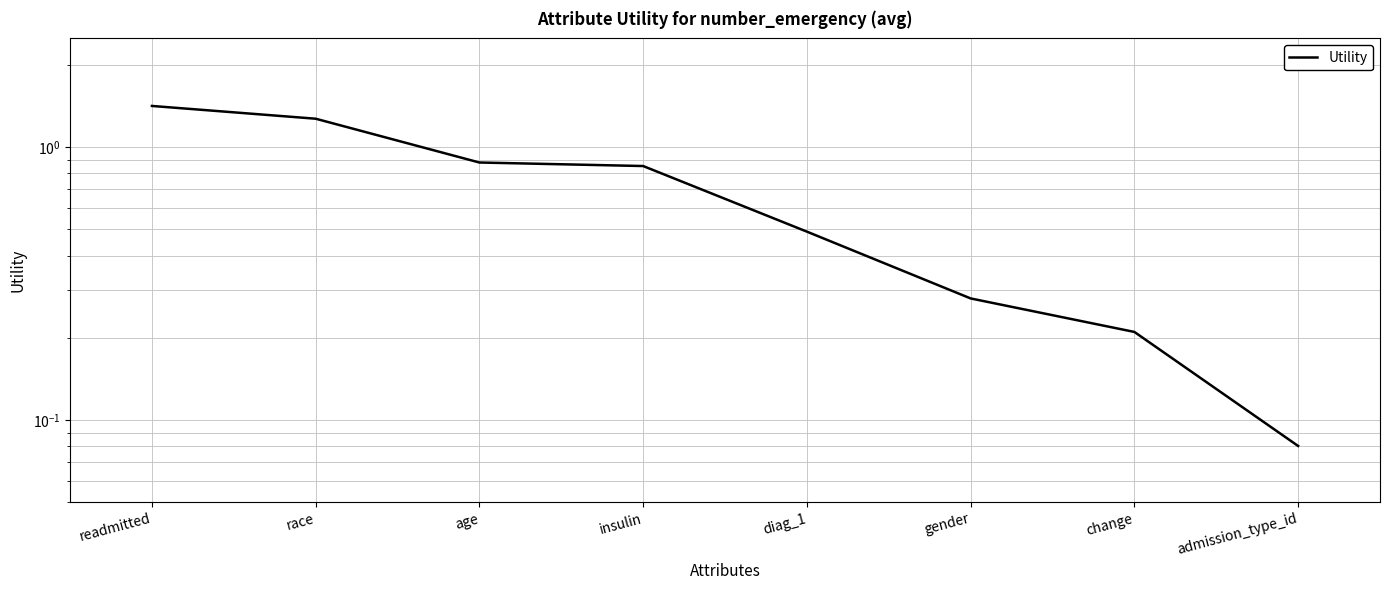

List the labels in order of value, smallest first.

admission_type_id, change, gender, diag_1, insulin, age, race, readmitted